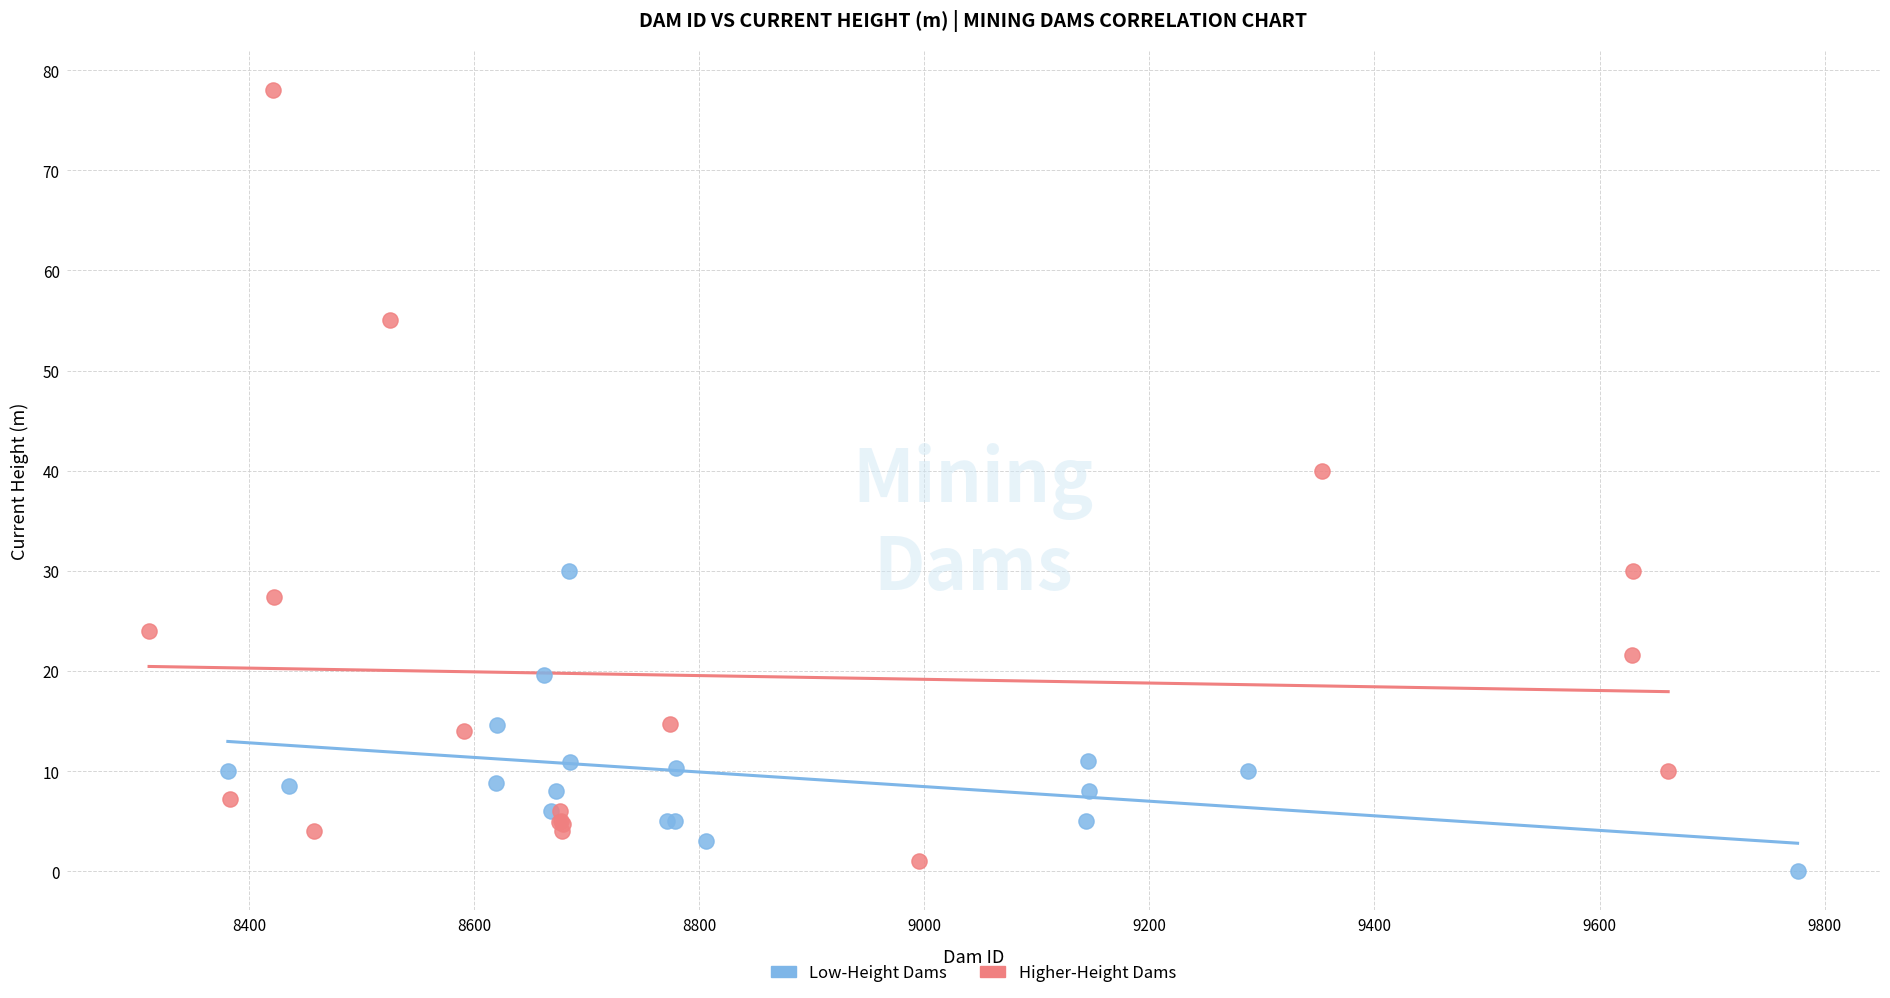

Which series reaches the maximum Y coordinate?

Higher-Height Dams